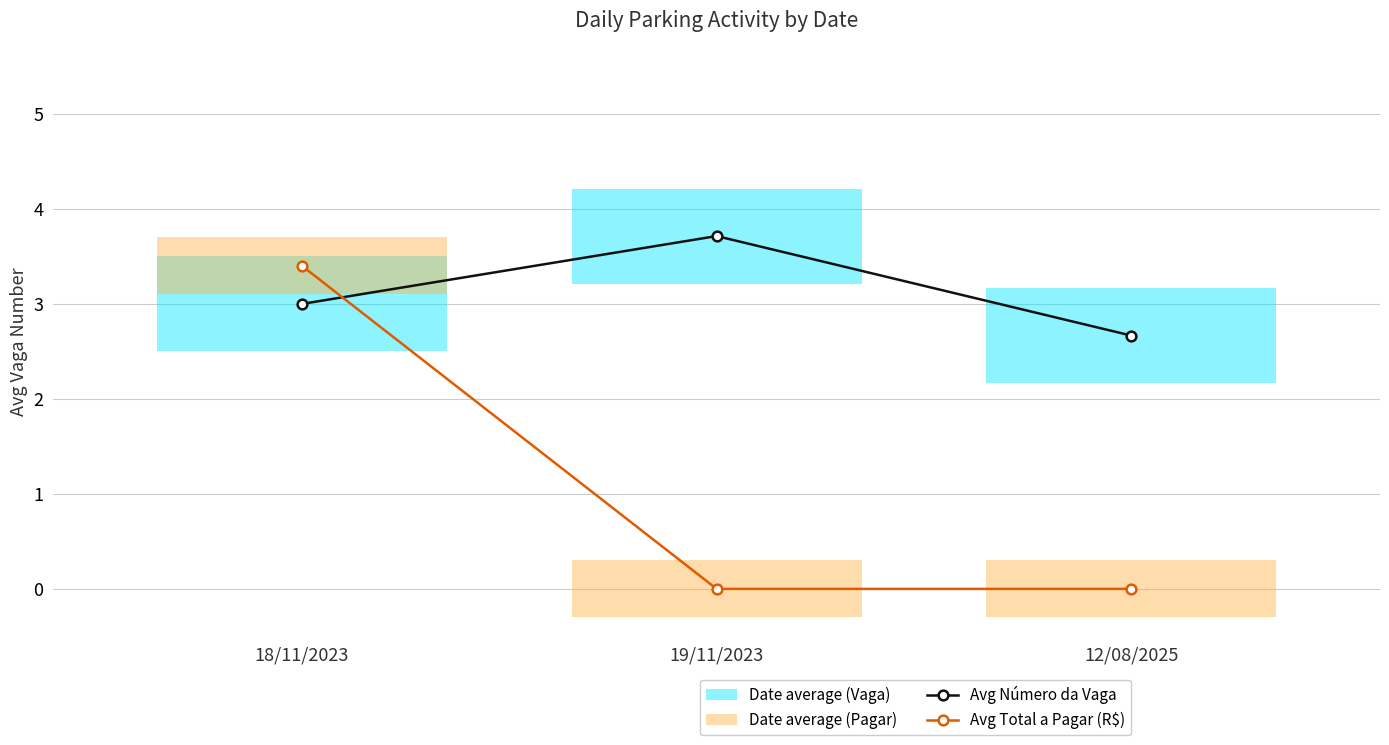

What is the lowest value of the Avg Número da Vaga series?

2.7